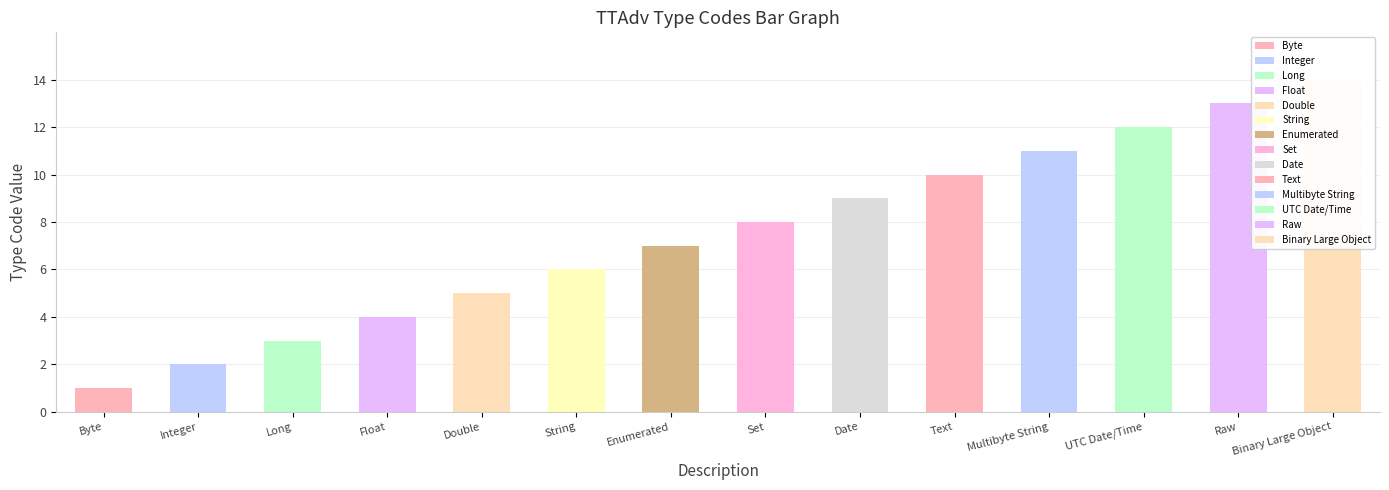

What is the average value?

8